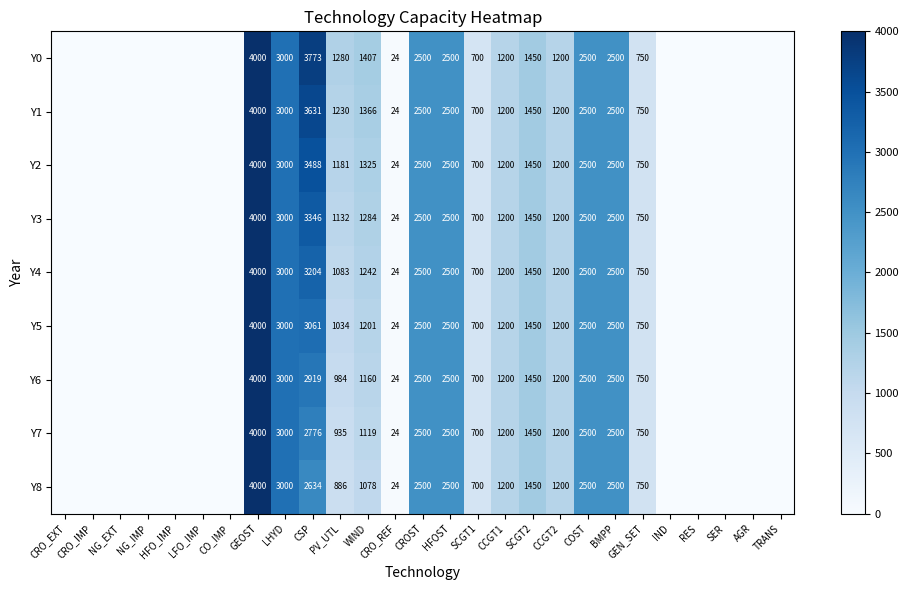

The value of Y5 at NG_IMP is -2089.4. True or false?

False